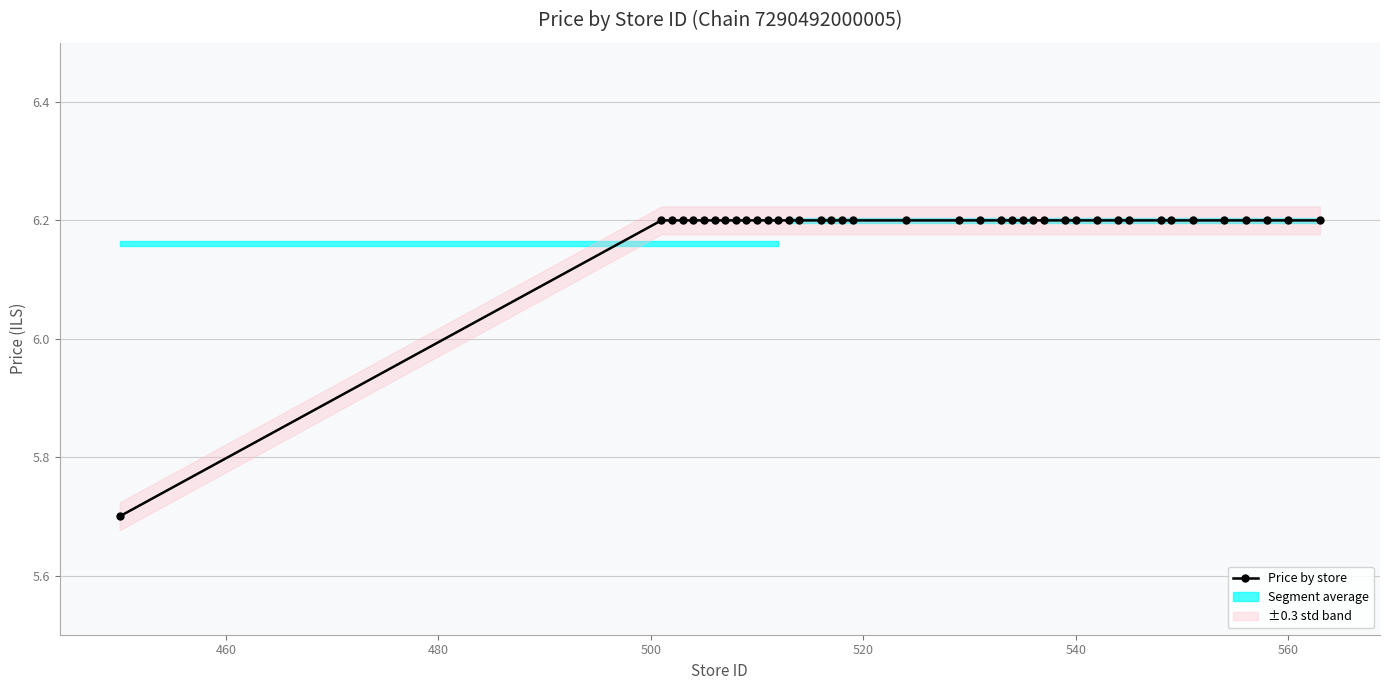

How many values are between 6 and 7?

39